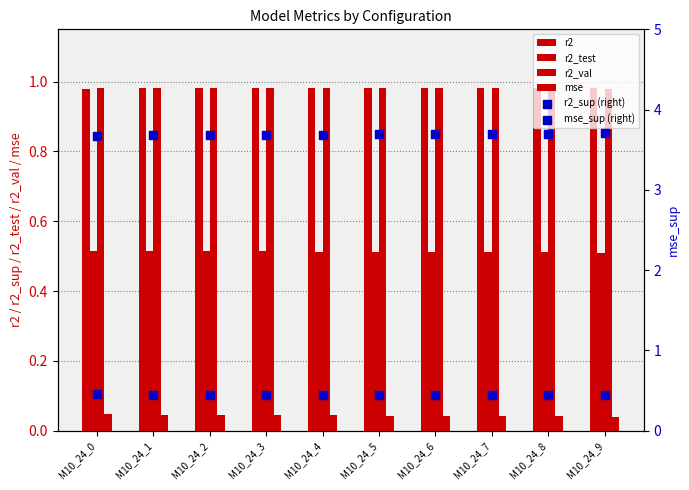

Which series contains the lowest Y value?

mse